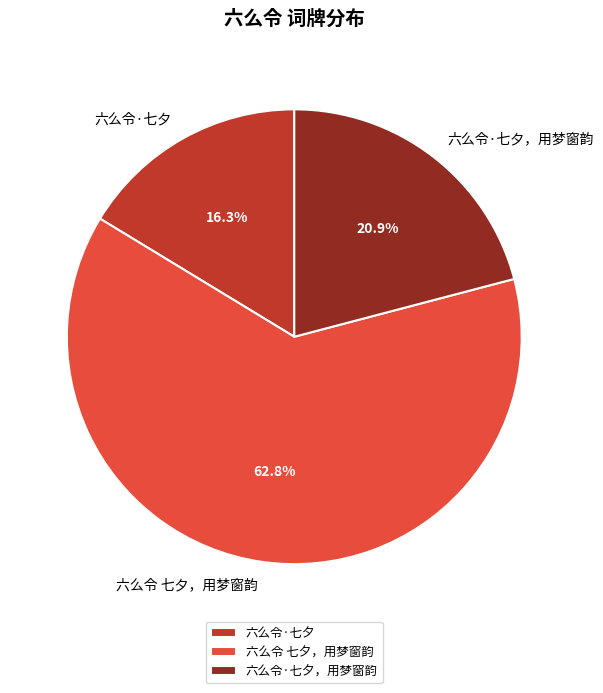

Which category has the biggest portion of the pie?

六么令 七夕，用梦窗韵